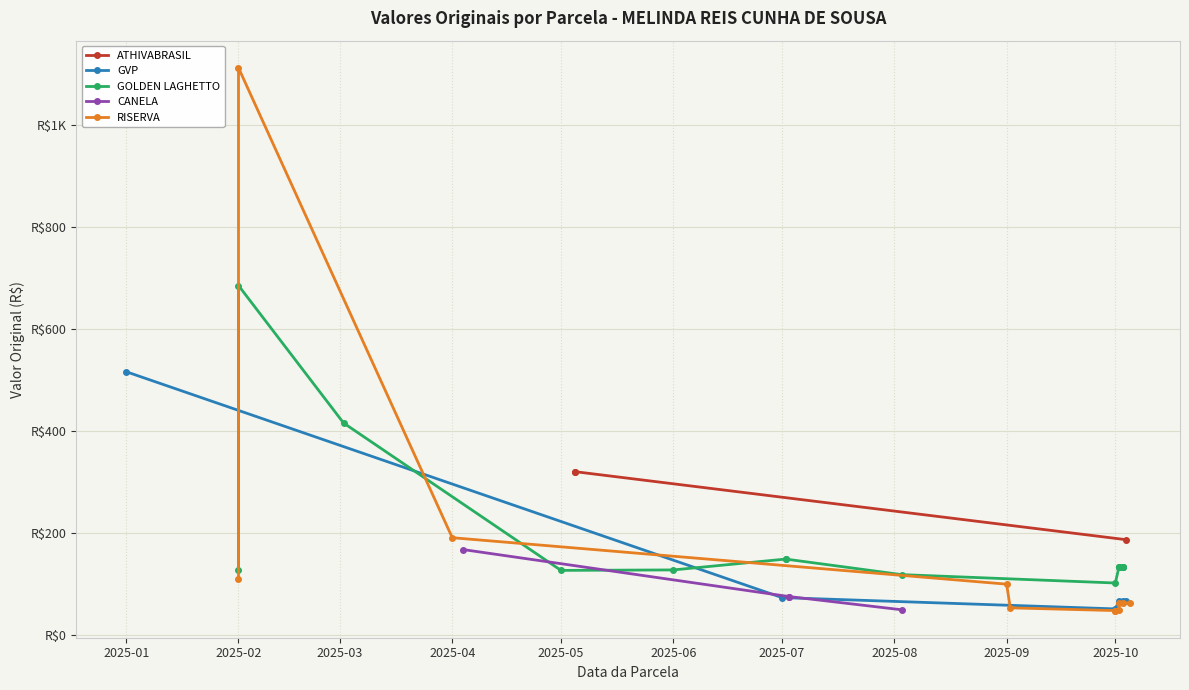

How many values are below 127?

19